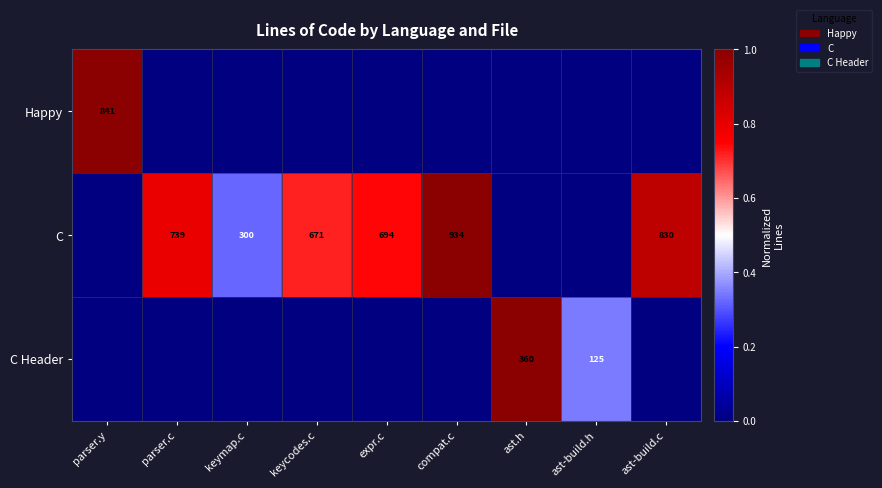

What is the difference between the C values at keymap.c and parser.c?

439